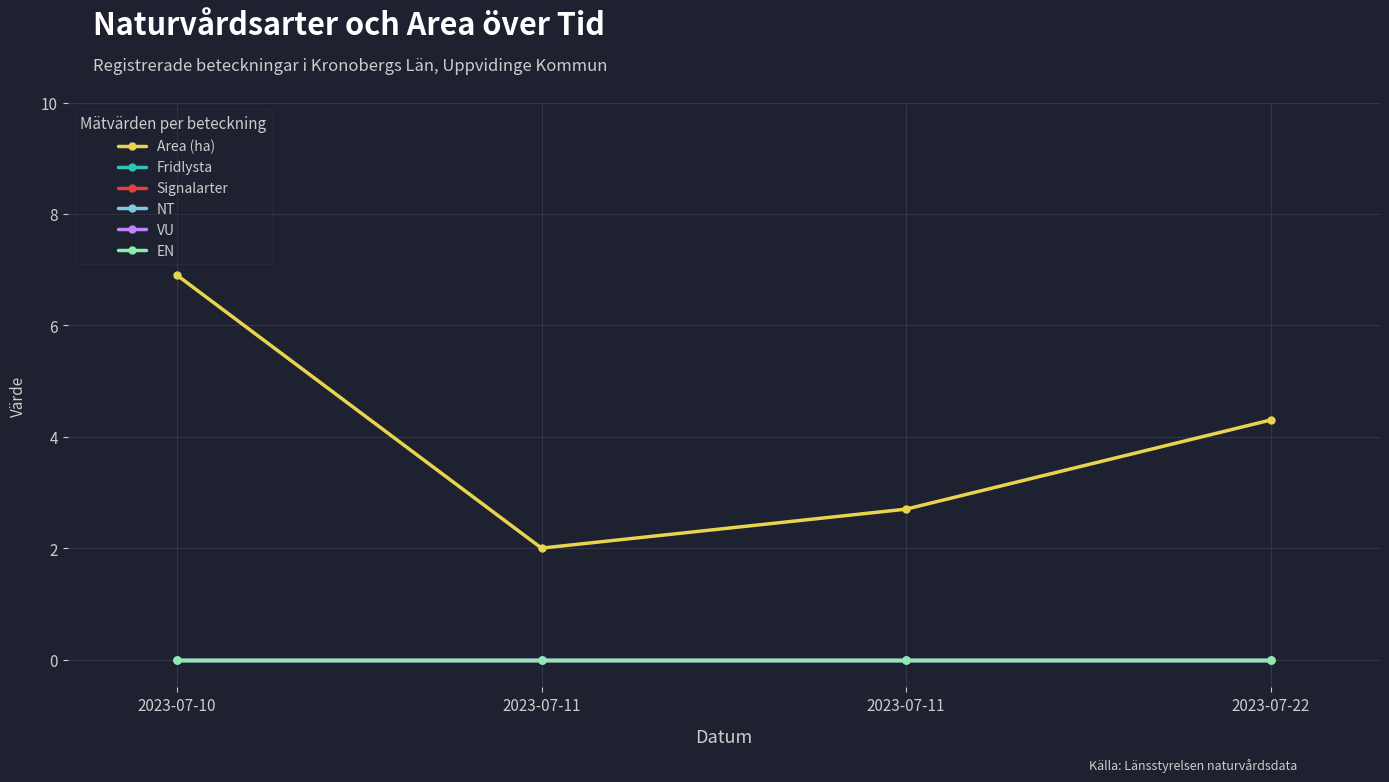

Where does the Area (ha) series first go above 4?

2023-07-10